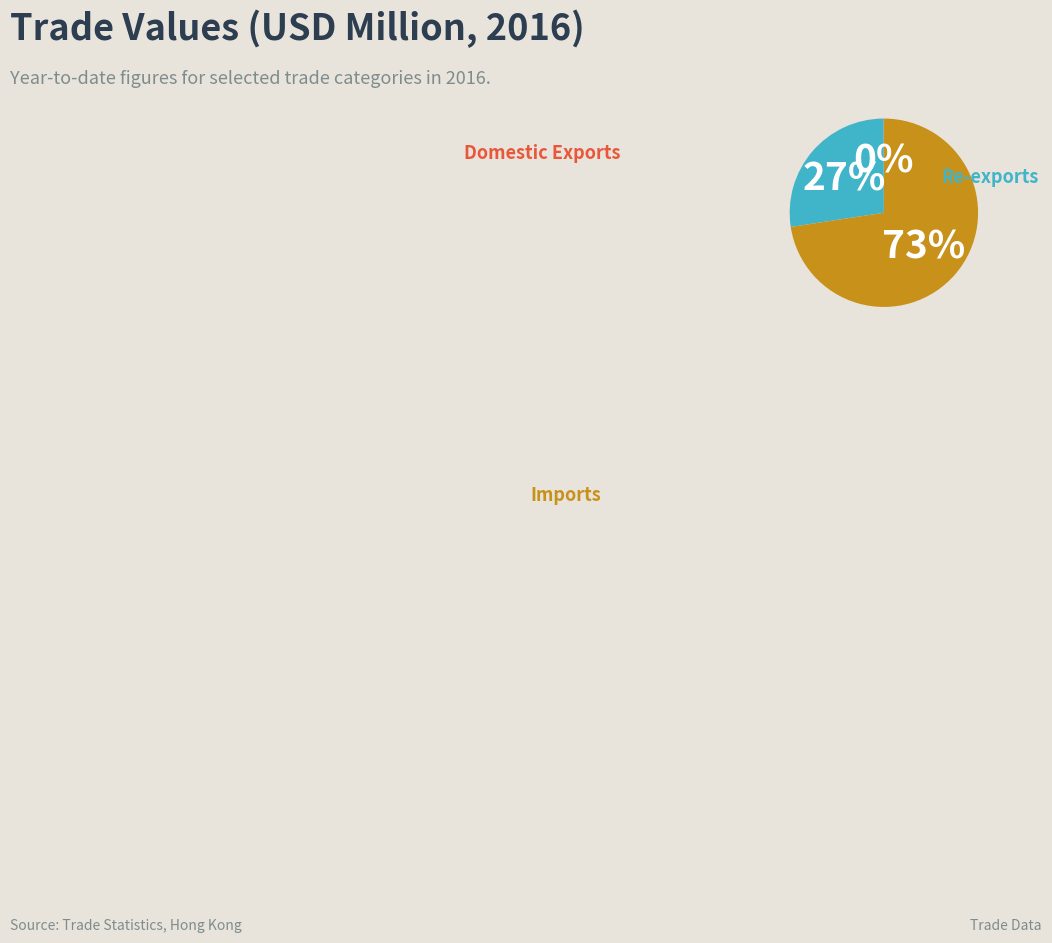

Is there any slice that represents more than half of the pie?

Yes